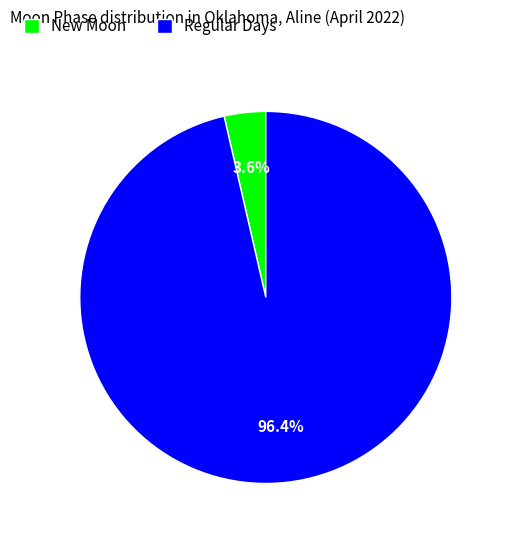

How many segments does this pie chart have?

2